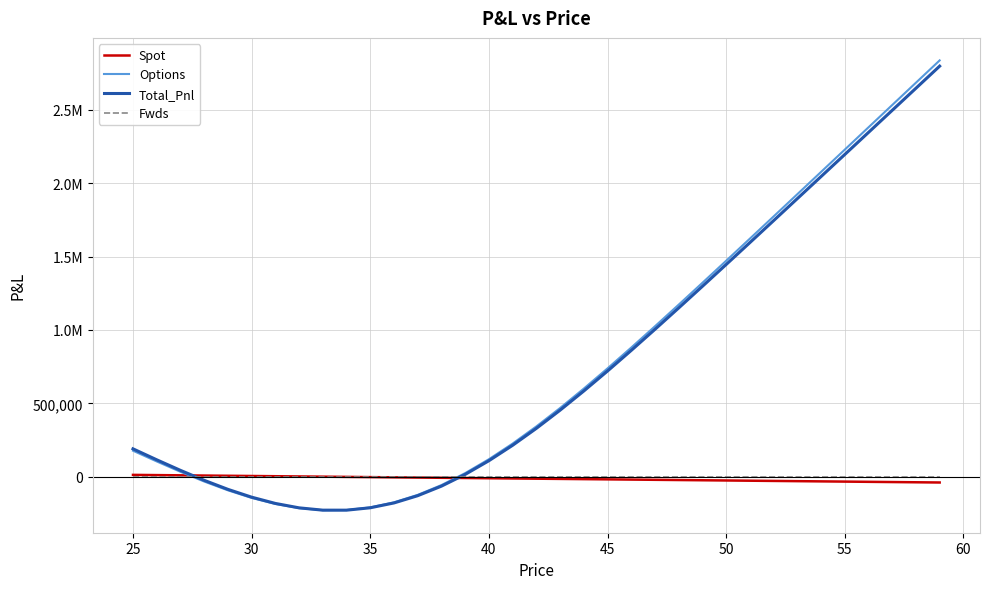

Reading right to left, extract all data points from this chart.

Spot: -39211.8	-37684.3	-36156.7	-34629.2	-33101.7	-31574.1	-30046.6	-28519.1	-26991.5	-25464.0	-23936.5	-22408.9	-20881.4	-19353.9	-17826.3	-16298.8	-14771.3	-13243.7	-11716.2	-10188.7	-8661.1	-7133.6	-5606.0	-4078.5	-2551.0	-1023.4	504.1	2031.6	3559.2	5086.7	6614.2	8141.8	9669.3	11196.8	12724.4
Options: 2836740.9	2684673.4	2532621.4	2380596.2	2228616.3	2076712.3	1924932.6	1773353.4	1622091.3	1471320.5	1321295.4	1172376.4	1025060.3	880009.8	738080.5	600336.9	468052.9	342690.8	225854.8	119220.2	24444.8	-56929.1	-123571.7	-174451.9	-208911.2	-226723.6	-228144.3	-213938.5	-185379.9	-144196.2	-92452.1	-32371.8	33868.4	104333.9	177465.5
Total_Pnl: 2797529.1	2646989.1	2496464.7	2345967.0	2195514.7	2045138.1	1894886.0	1744834.3	1595099.7	1445856.5	1297358.9	1149967.5	1004178.9	860656.0	720254.2	584038.1	453281.6	329447.1	214138.6	109031.5	15783.7	-64062.7	-129177.7	-178530.4	-211462.2	-227747.1	-227640.2	-211906.9	-181820.7	-139109.5	-85837.9	-24230.1	43537.7	115530.8	190189.9
Fwds: 0.0	0.0	0.0	0.0	0.0	0.0	0.0	0.0	0.0	0.0	0.0	0.0	0.0	0.0	0.0	0.0	0.0	0.0	0.0	0.0	0.0	0.0	0.0	0.0	0.0	0.0	0.0	0.0	0.0	0.0	0.0	0.0	0.0	0.0	0.0